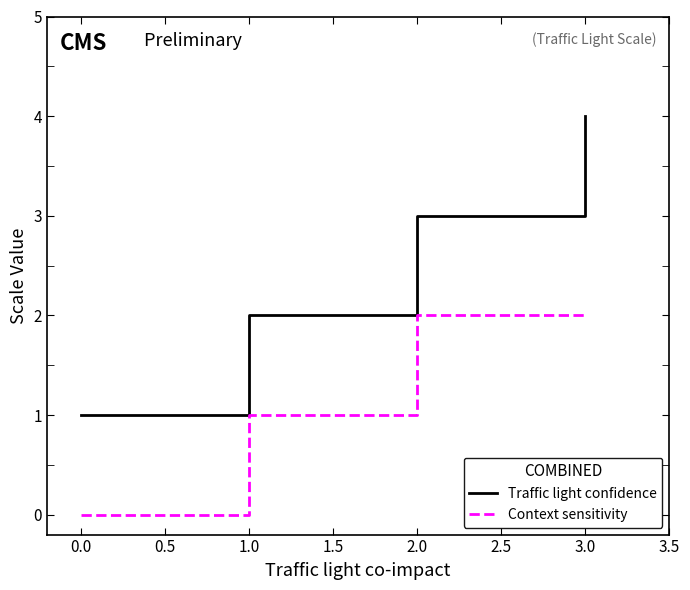

Count the Context sensitivity values in the range 1 to 2.

3